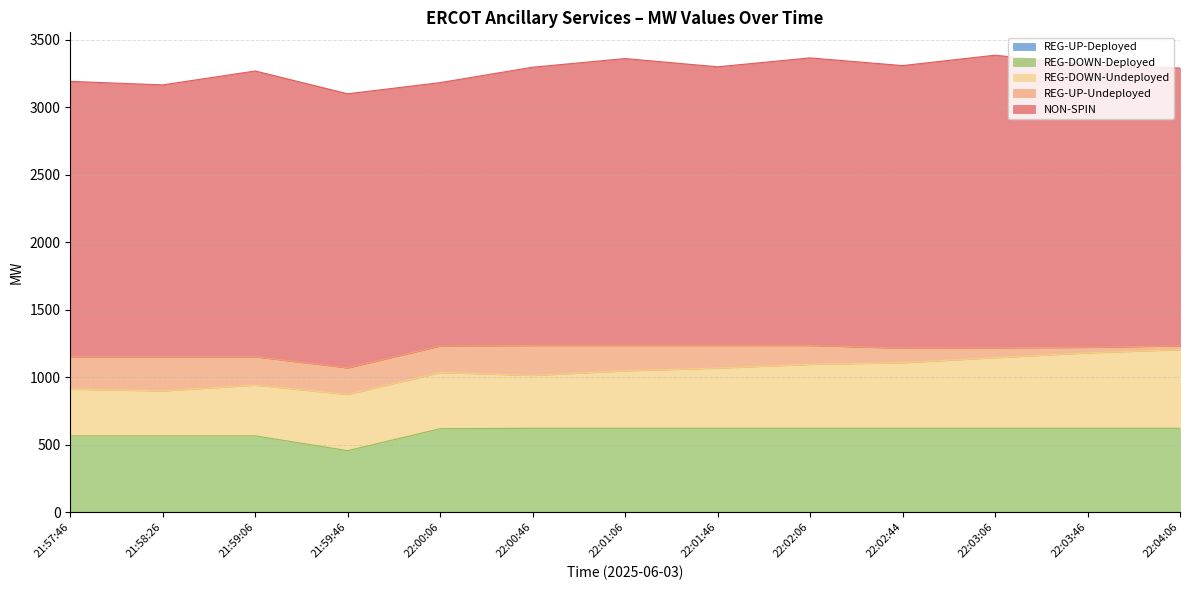

What is the maximum value shown in the chart?

2167